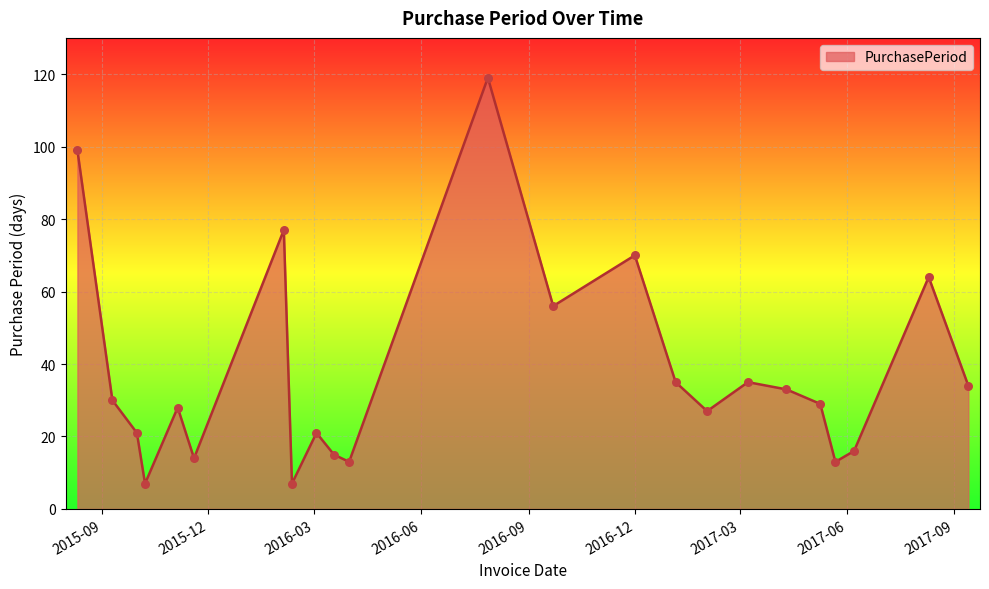

What is the minimum value shown in the chart?

7